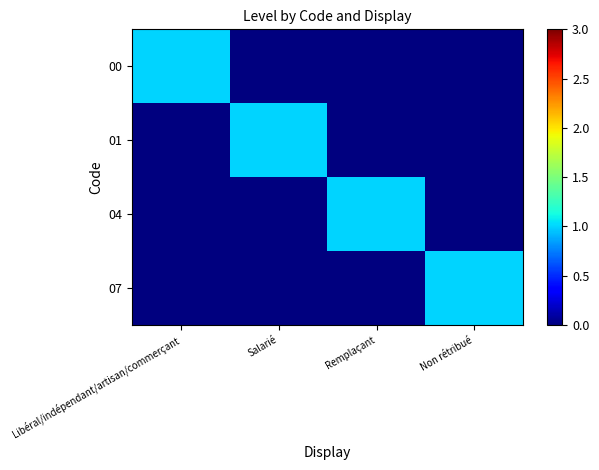

Reading right to left, transcribe all the data shown in this chart.

00: Non rétribué=0	Remplaçant=0	Salarié=0	Libéral/indépendant/artisan/commerçant=1
01: Non rétribué=0	Remplaçant=0	Salarié=1	Libéral/indépendant/artisan/commerçant=0
04: Non rétribué=0	Remplaçant=1	Salarié=0	Libéral/indépendant/artisan/commerçant=0
07: Non rétribué=1	Remplaçant=0	Salarié=0	Libéral/indépendant/artisan/commerçant=0